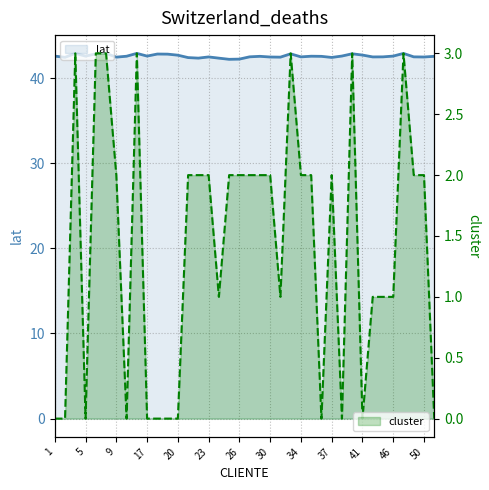

How many categories are shown in the chart?

38